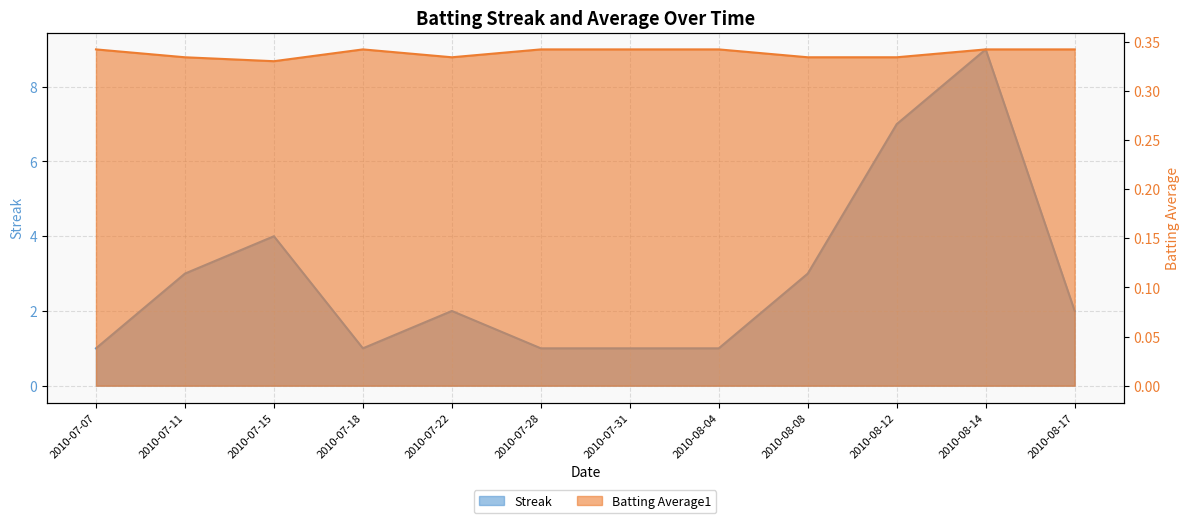

What is the average value of the Batting Average1 series?

0.3